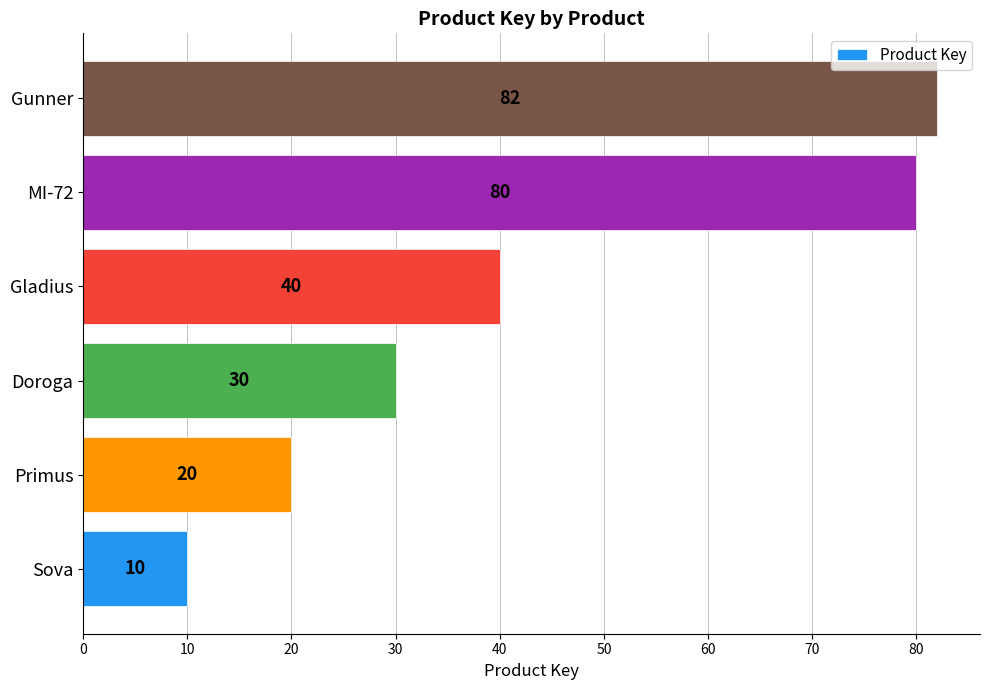

How many bars are there in total?

6